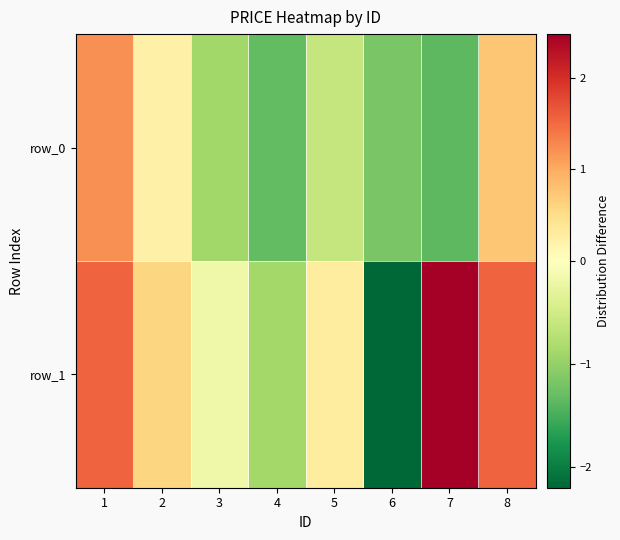

How many values in row_1 are above zero?

5